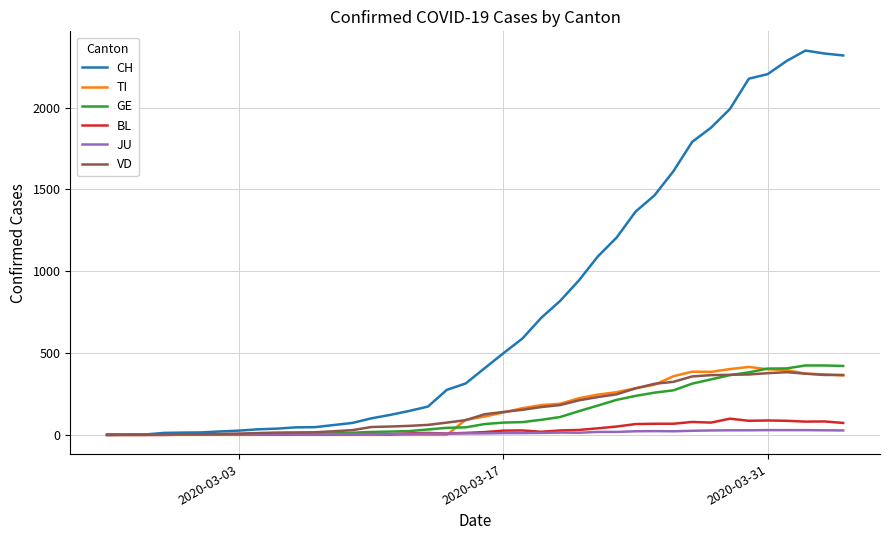

What is the greatest value displayed?

2348